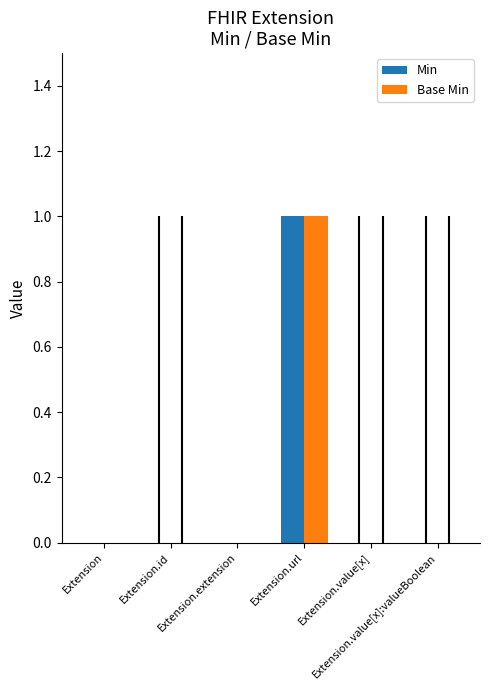

Does the chart contain stacked bars?

No